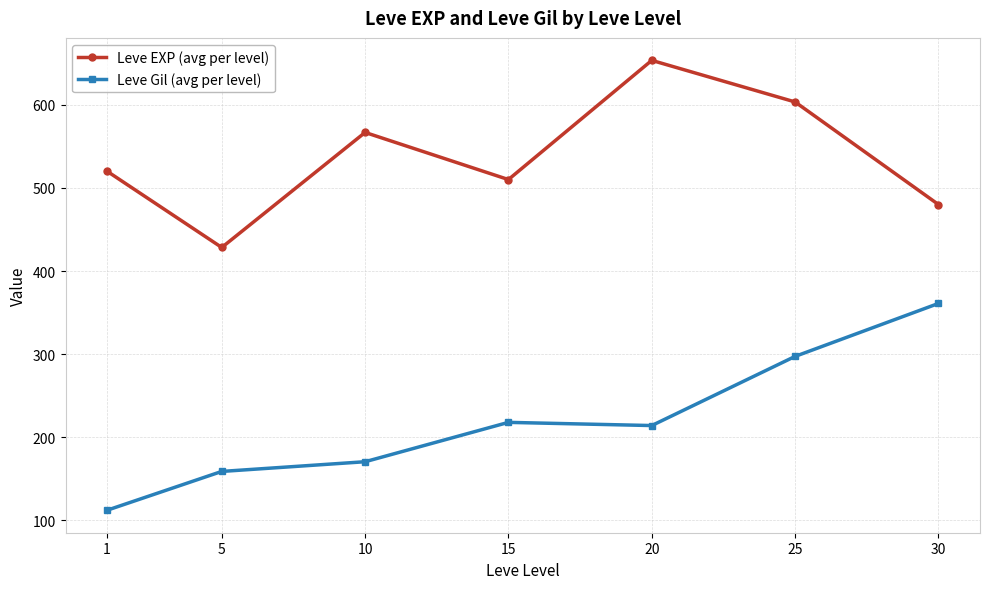

Reading right to left, list all the values displayed in this chart.

Leve EXP (avg per level): 480.0	603.3	653.3	510.0	566.7	428.3	520.0
Leve Gil (avg per level): 361.0	297.3	214.2	218.0	170.7	159.0	112.3